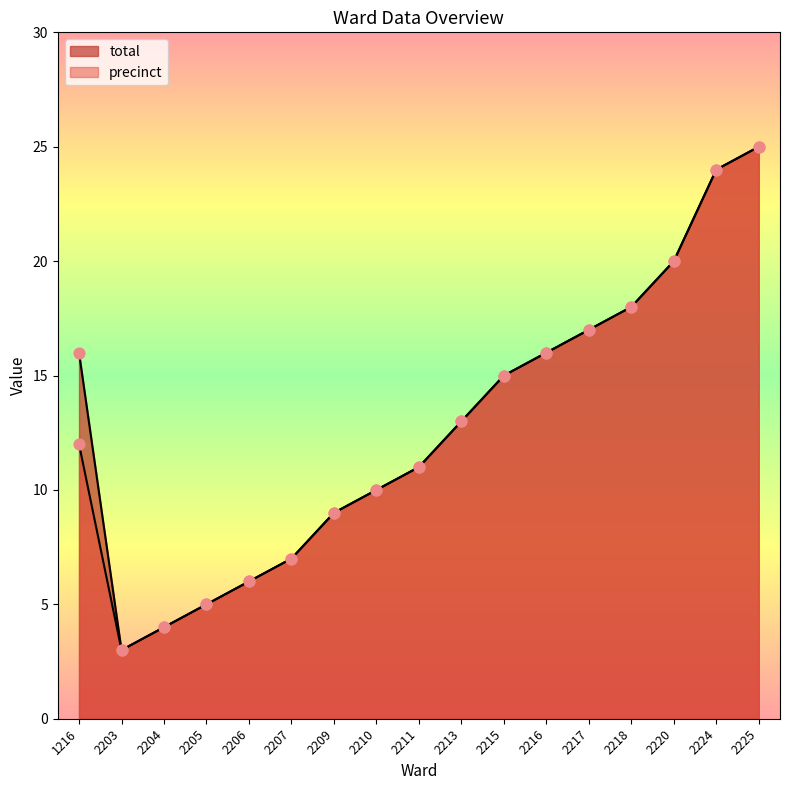

At how many categories does at least one series exceed 15?

7